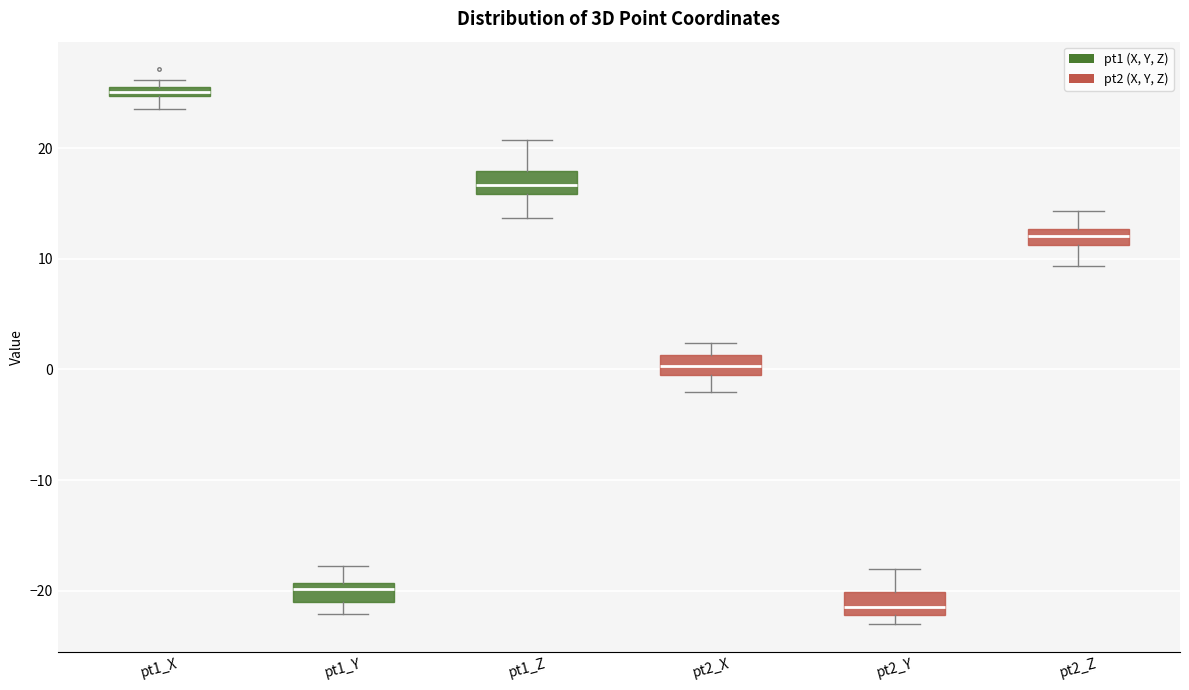

Which box has the lowest median line?

pt2_Y